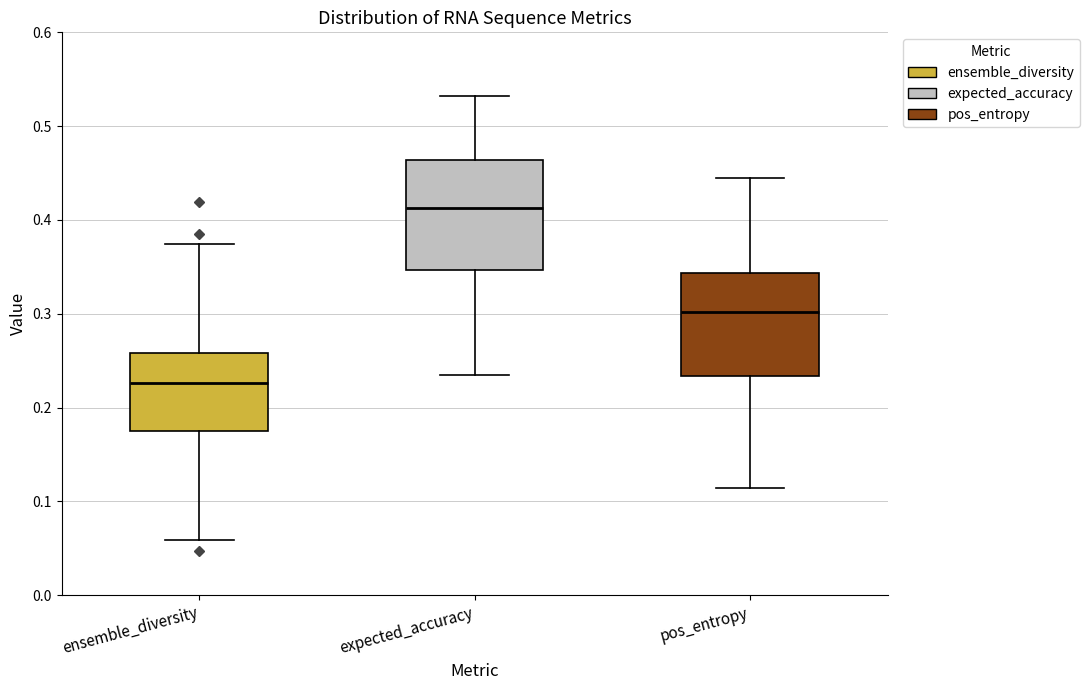

Where does the lower whisker of the box for ensemble_diversity end on the y-axis? The values are not printed on the chart, so give them approximately, as read against the axis.

0.06